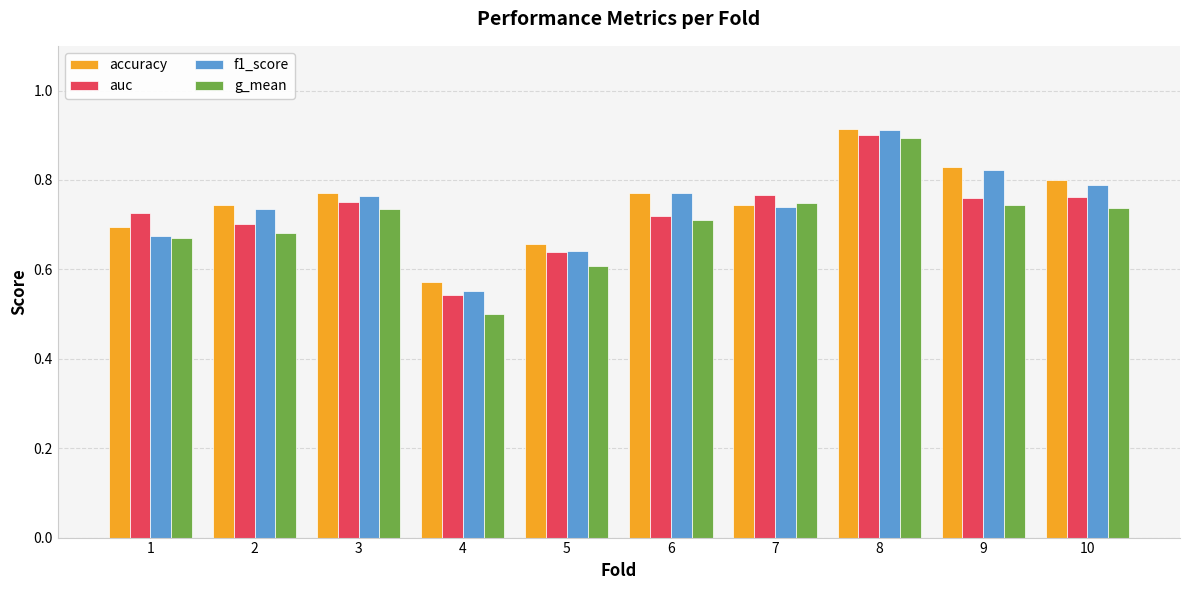

Is the value of g_mean at 5 greater than the value of auc at 8?

No